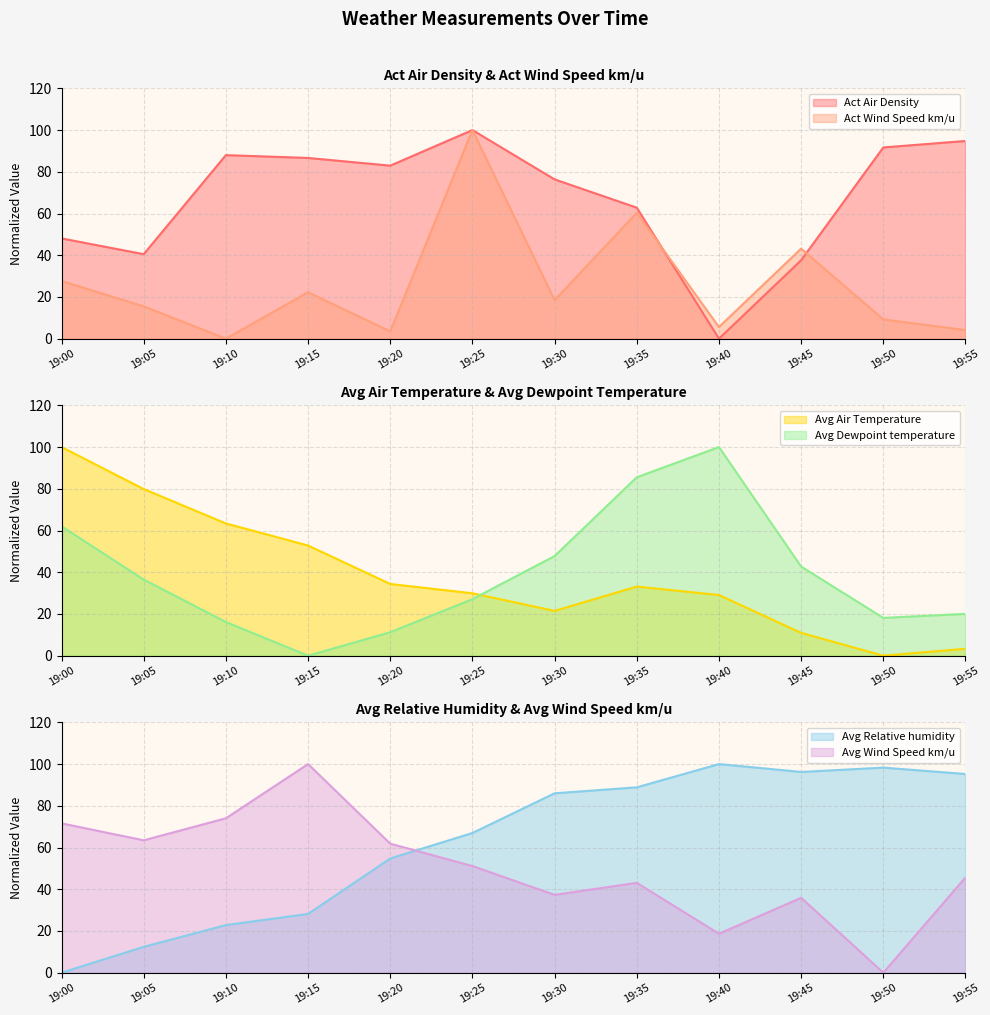

True or false: Act Air Density has a value of 76.4 at 19:30.

True